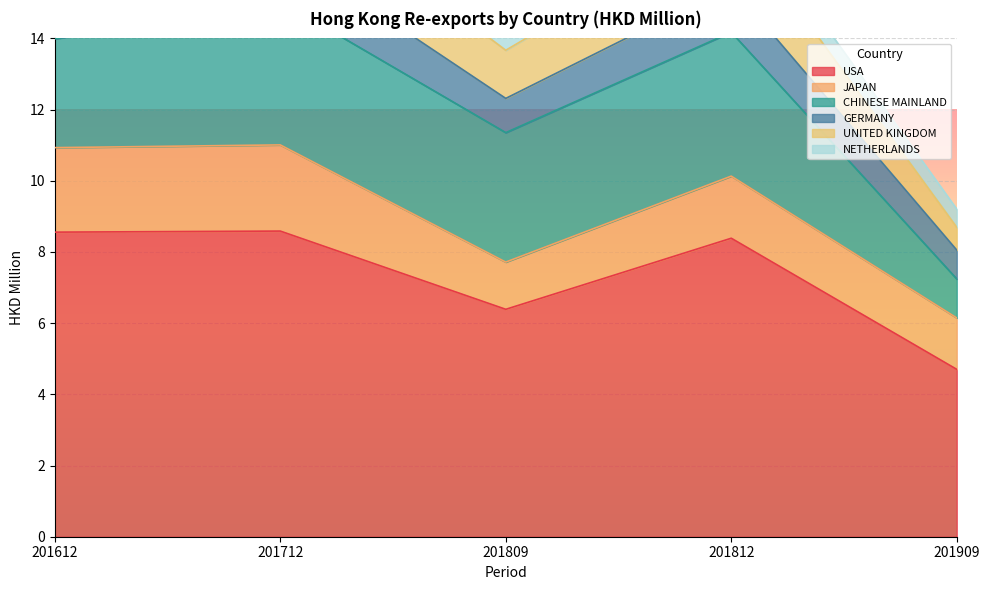

The USA series shows 3.1 at 201612. True or false?

False